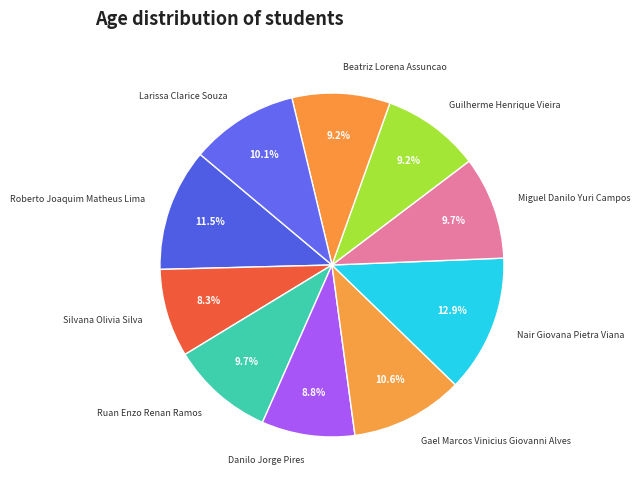

To the nearest percent, what is the combined percentage of Danilo Jorge Pires and Guilherme Henrique Vieira?

18%